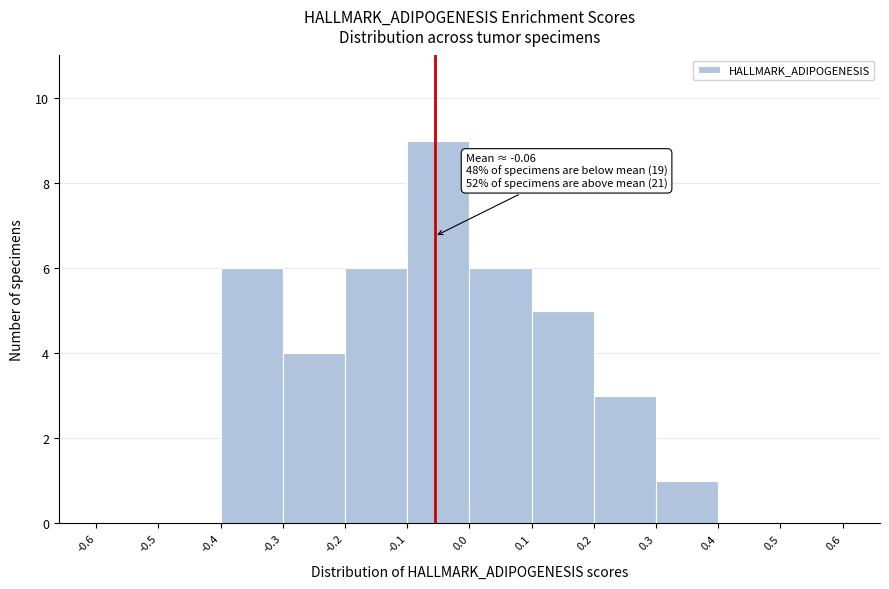

Which range on the x-axis has the tallest bar?

-0.1 to 0.0